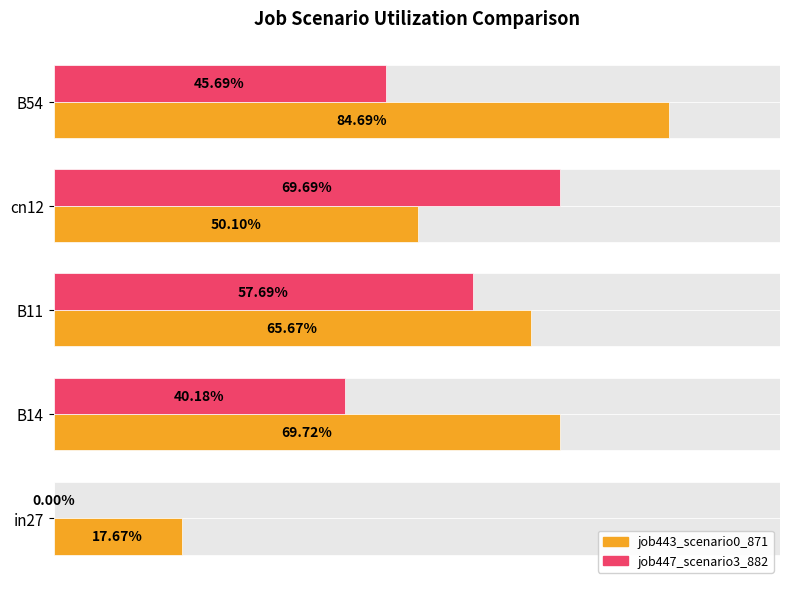

What is the difference between the highest and lowest values at cn12?

0.2